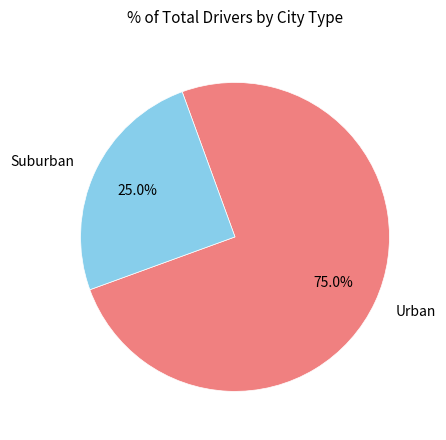

Rank the categories by value from highest to lowest.

Urban, Suburban